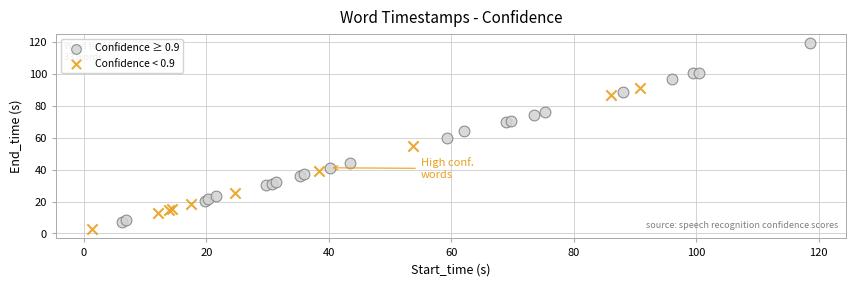

What are all the series names shown in the legend?

Confidence ≥ 0.9, Confidence < 0.9